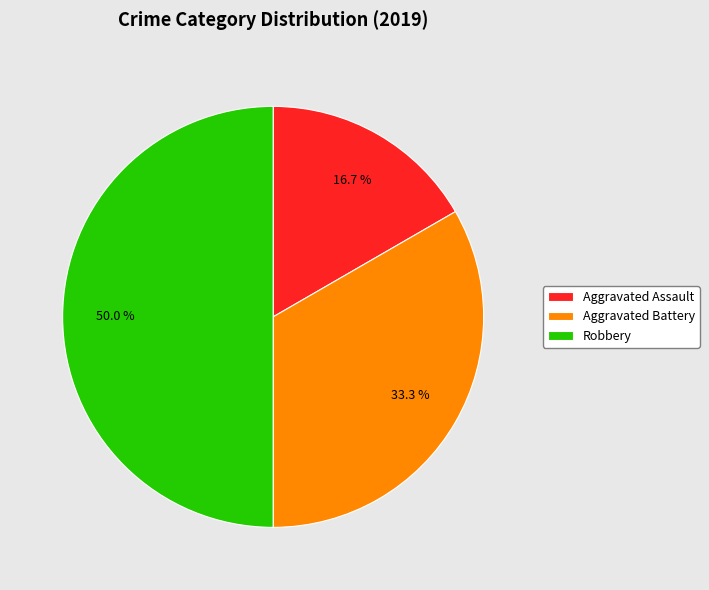

Does Aggravated Assault account for over 50% of the chart?

No